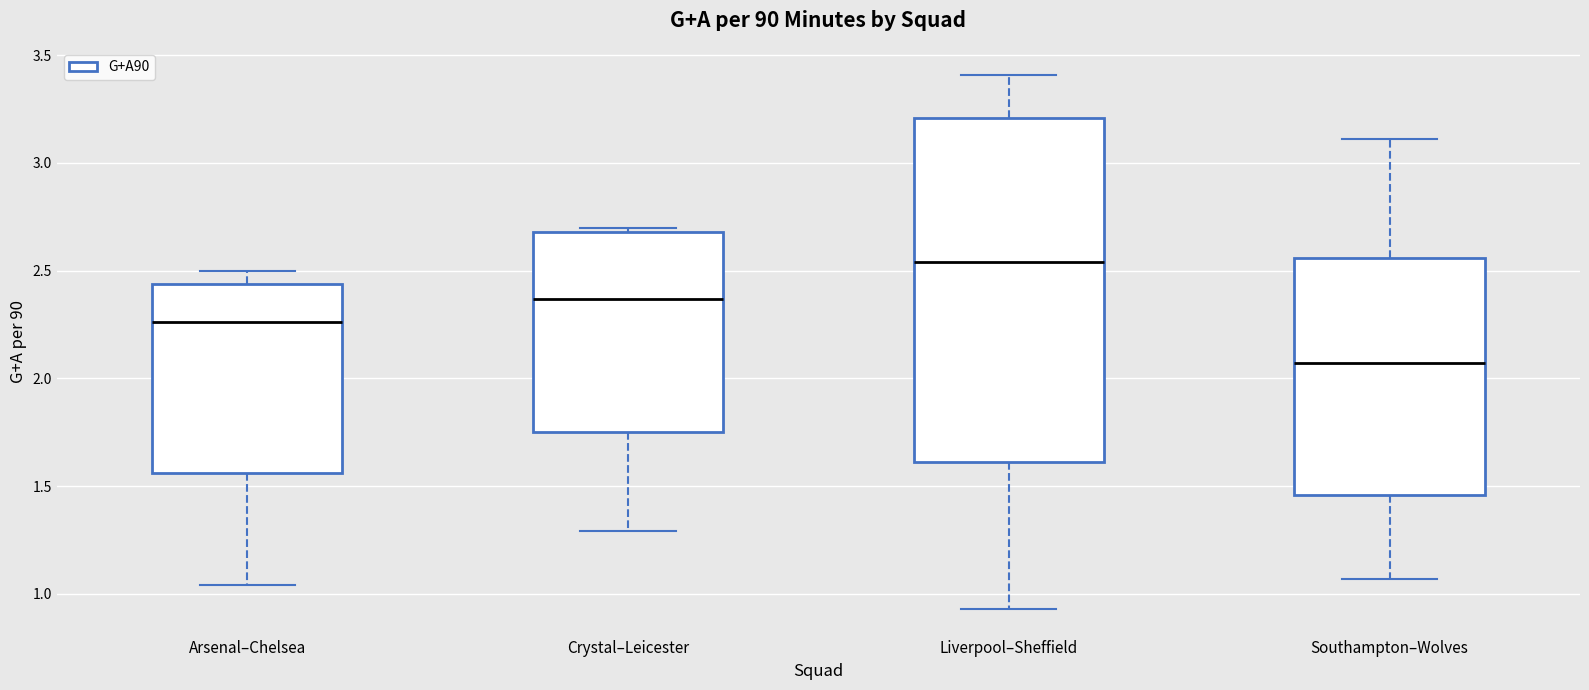

Reading left to right, transcribe this box plot: for each box, give where its median line is, the range the box spans, and where its two whiskers end, as read against the y-axis. The values are not printed on the chart, so give them approximately, as read against the axis.

Arsenal–Chelsea: median 2.25, box 1.55 to 2.45, whiskers 1.05 to 2.50
Crystal–Leicester: median 2.35, box 1.75 to 2.70, whiskers 1.30 to 2.70 (just above the box's upper edge)
Liverpool–Sheffield: median 2.55, box 1.60 to 3.20, whiskers 0.95 to 3.40
Southampton–Wolves: median 2.05, box 1.45 to 2.55, whiskers 1.05 to 3.10